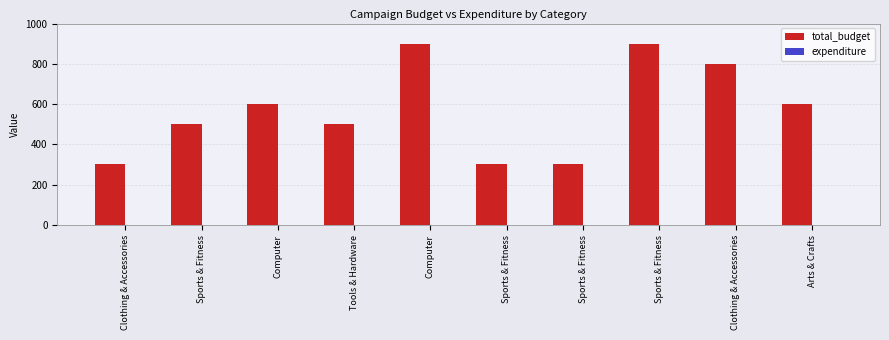

At which label does expenditure reach its peak?

Sports & Fitness